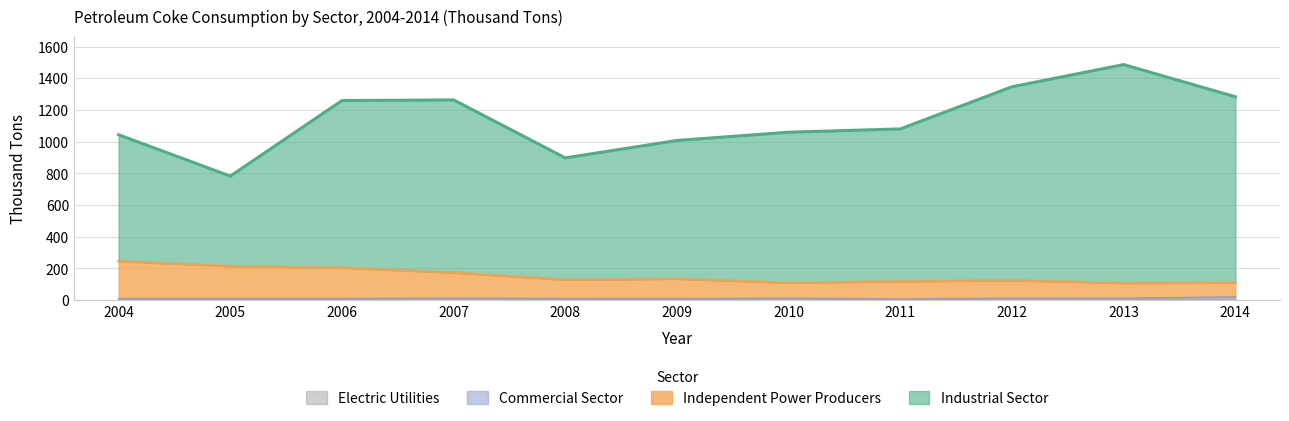

At which category is the sum across all series the highest?

2013